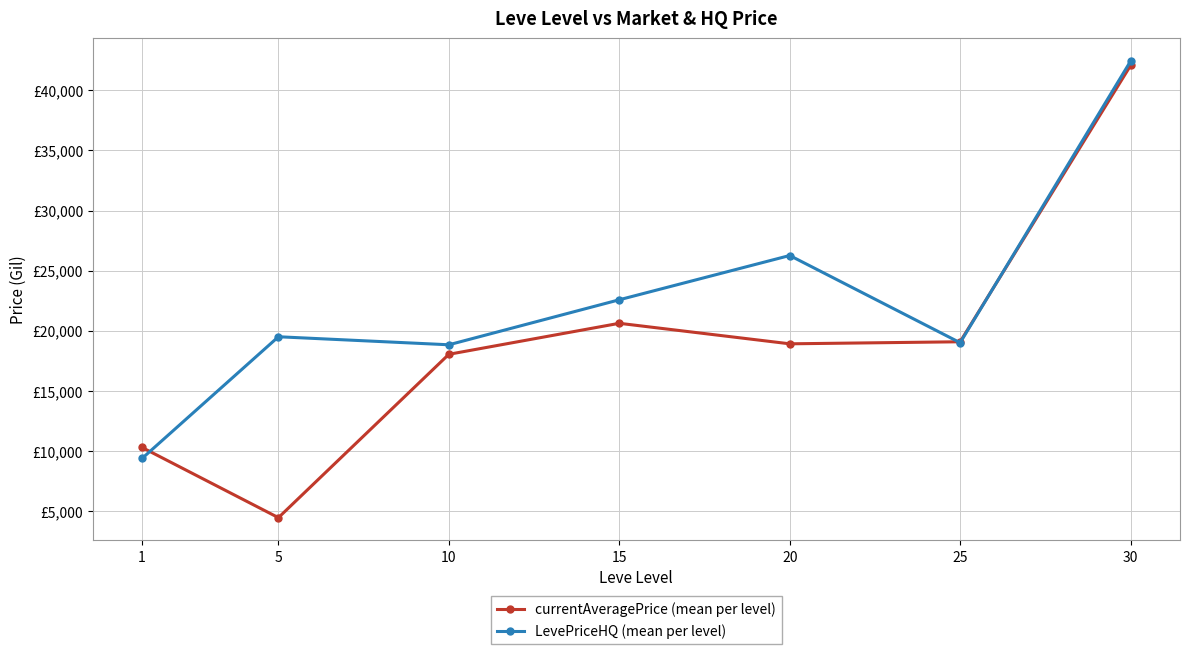

What is the average value of the LevePriceHQ (mean per level) series?

22569.3